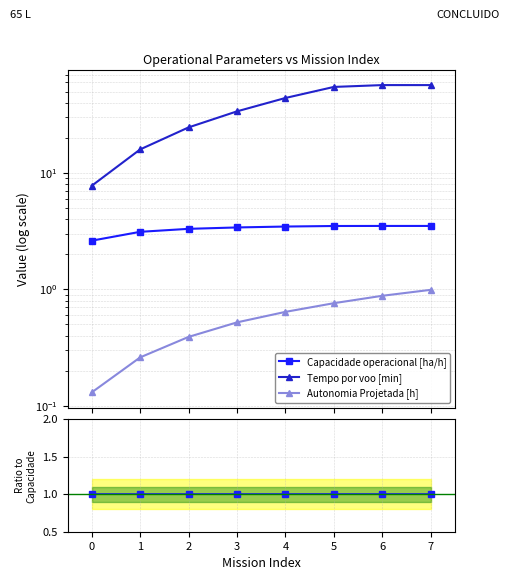

The value of Autonomia Projetada [h] at 4 is 0.1. True or false?

False